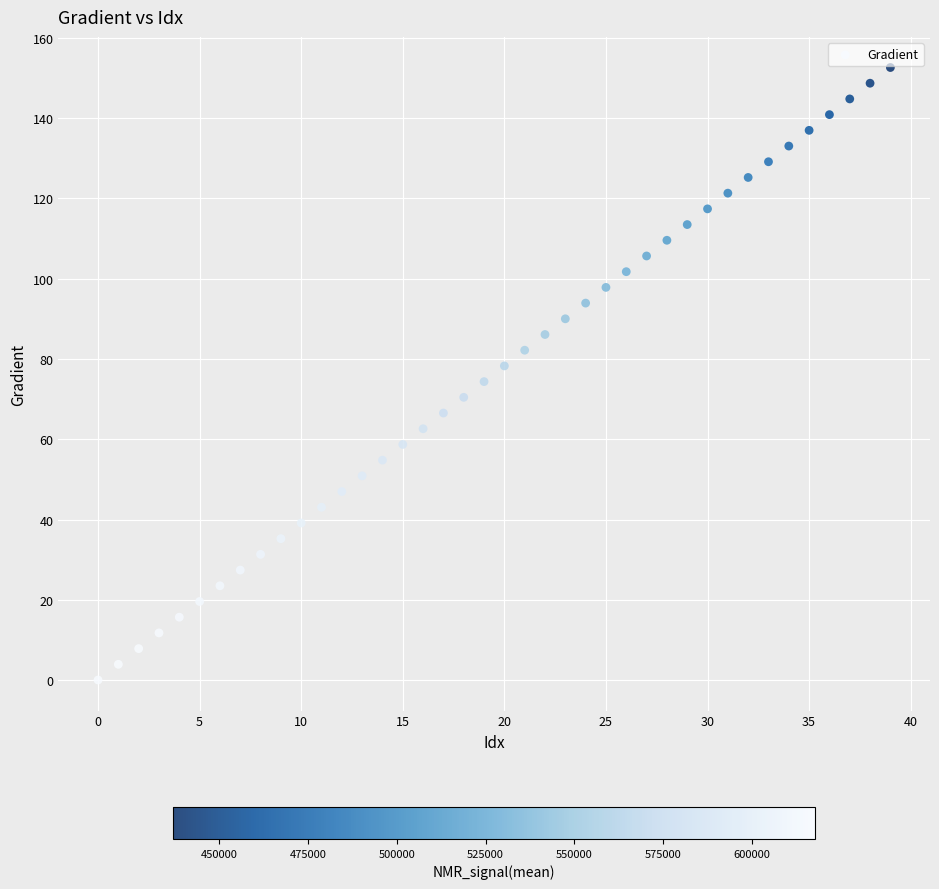

What is the range of Y values (max minus min)?

152.6